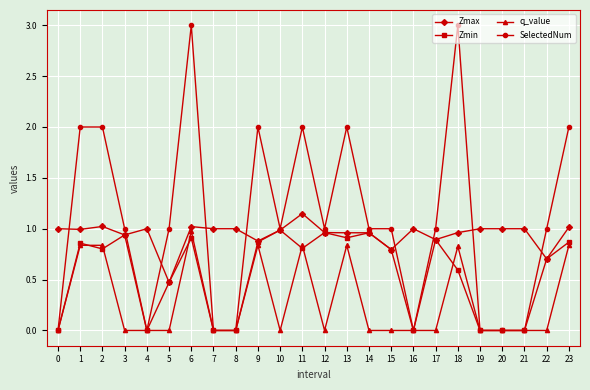

True or false: Zmin has more than 0 interior local peaks.

True